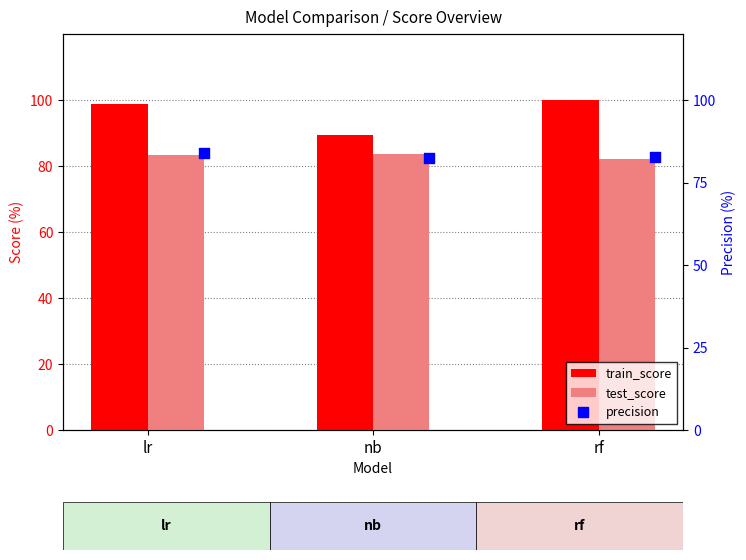

Which series has the widest spread of Y values?

train_score